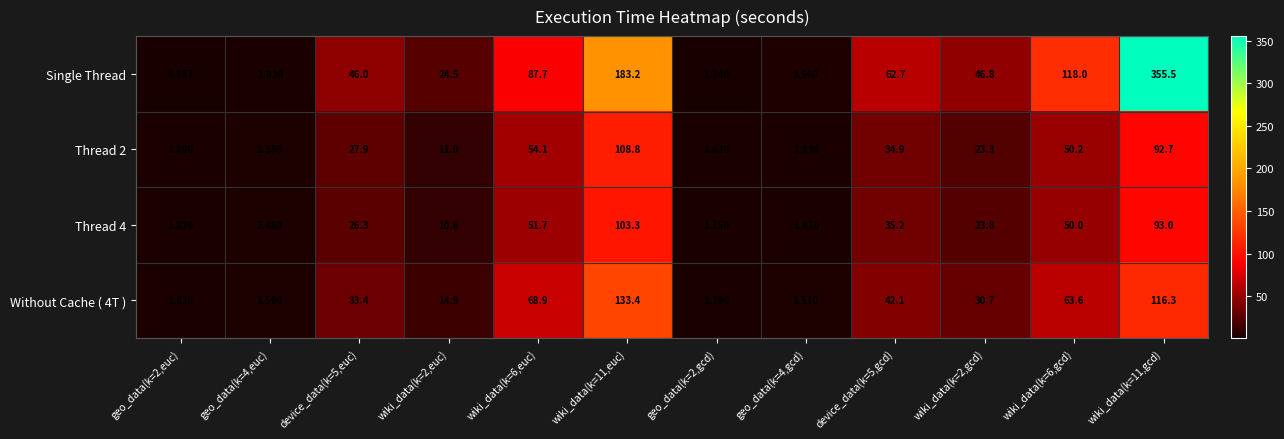

Between device_data(k=5,euc) and wiki_data(k=6,euc), which series saw the biggest shift?

Single Thread